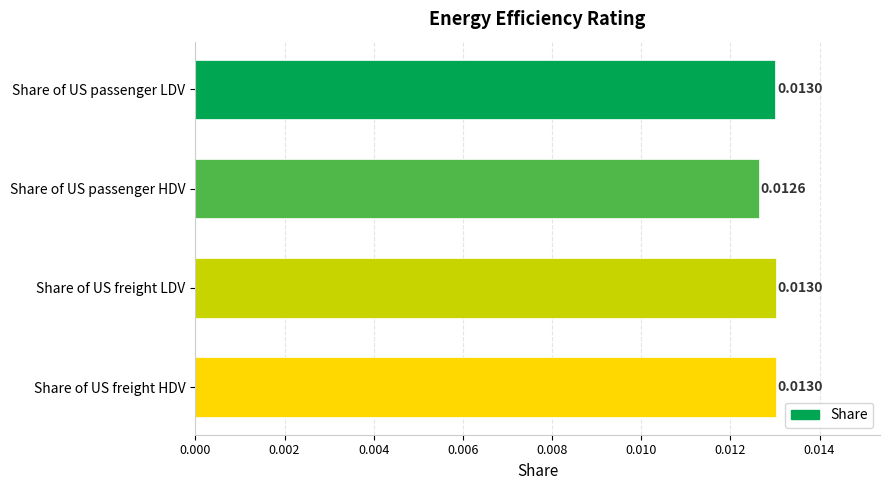

Between Share of US freight HDV and Share of US passenger HDV, which is larger?

Share of US freight HDV